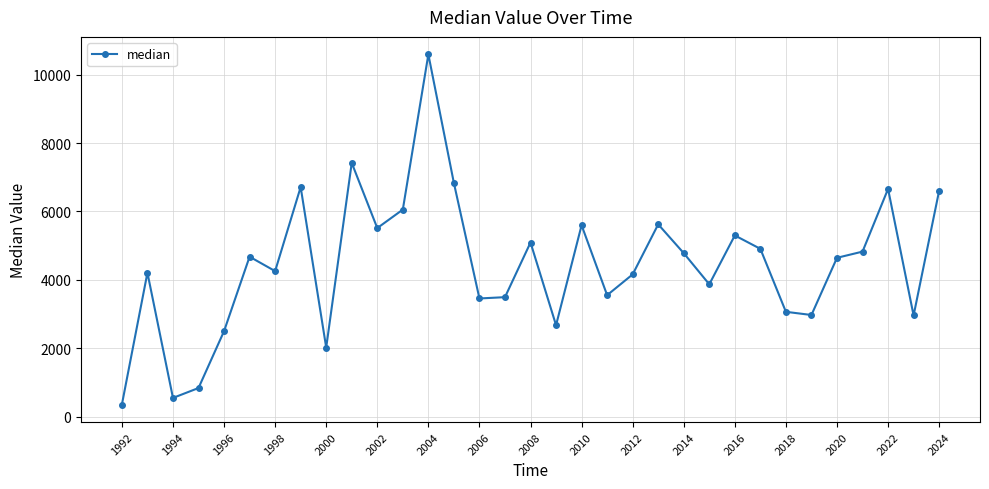

What is the value of the 27th point from the left?

3068